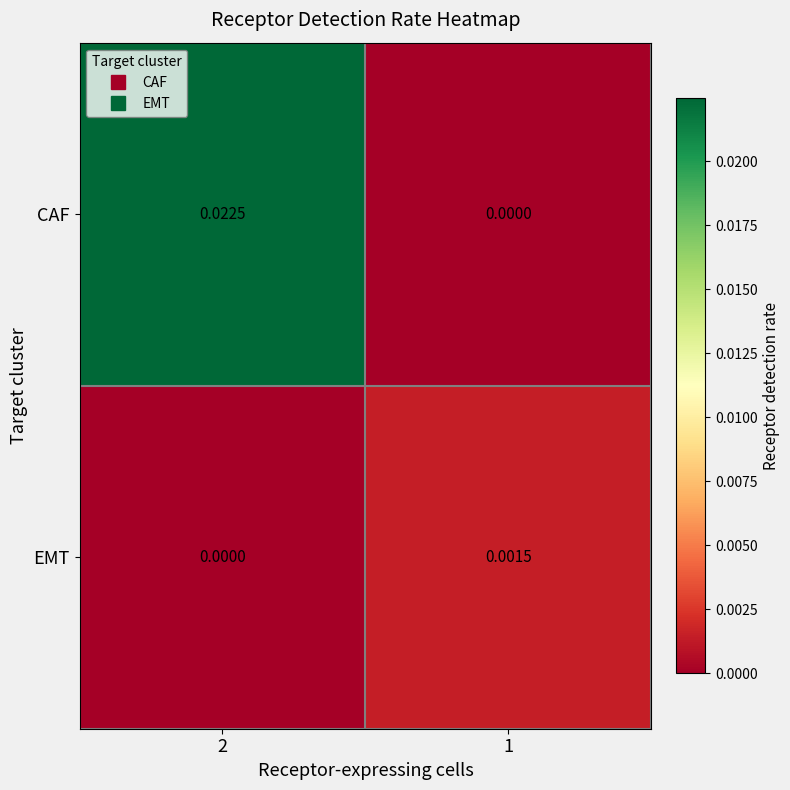

At which category is the sum across all series the highest?

2